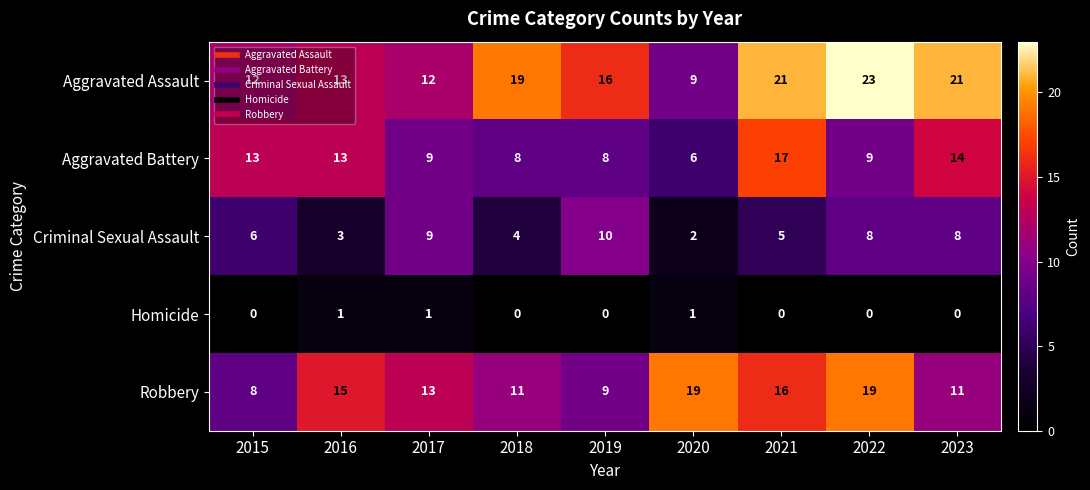

How many values in the Aggravated Battery series are below 9?

3